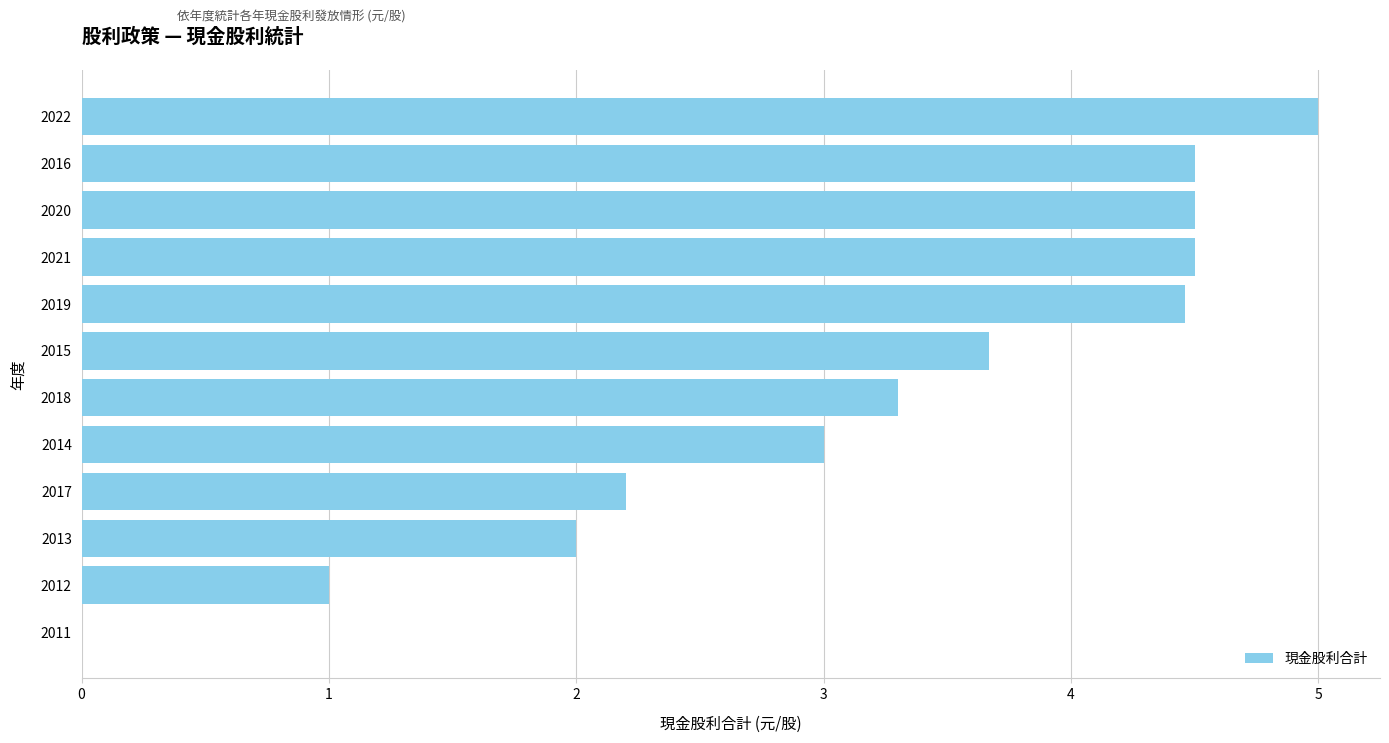

Reading bottom to top, what are all the values shown in this chart?

2011=0.0	2012=1.0	2013=2.0	2017=2.2	2014=3.0	2018=3.3	2015=3.7	2019=4.5	2021=4.5	2020=4.5	2016=4.5	2022=5.0